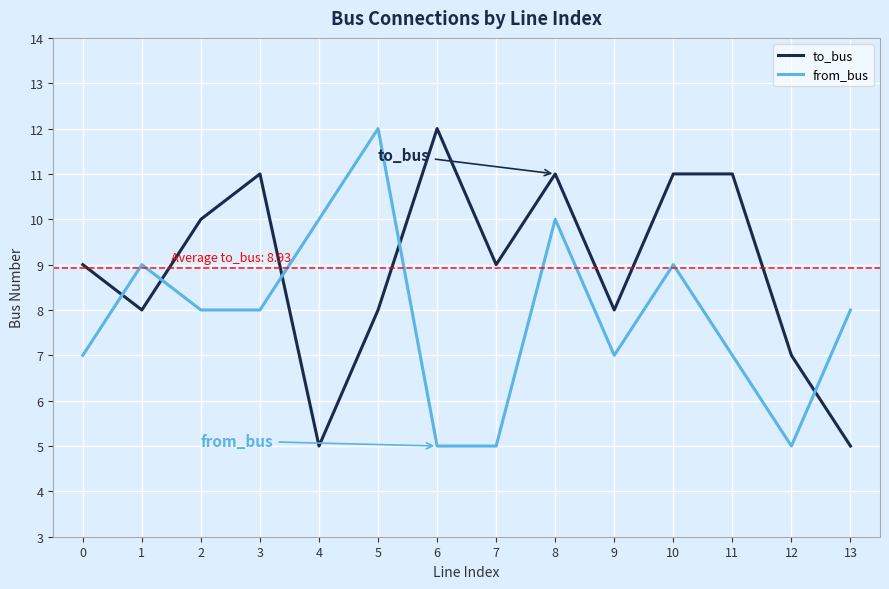

What is the difference between the maximum and second lowest values in the to_bus series?

7